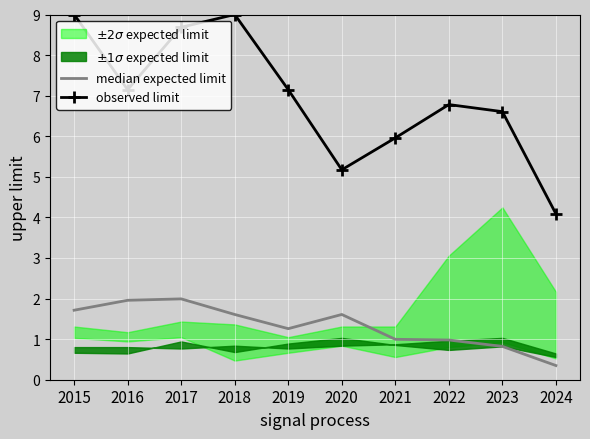

Where does the observed limit series first go above 7?

2015